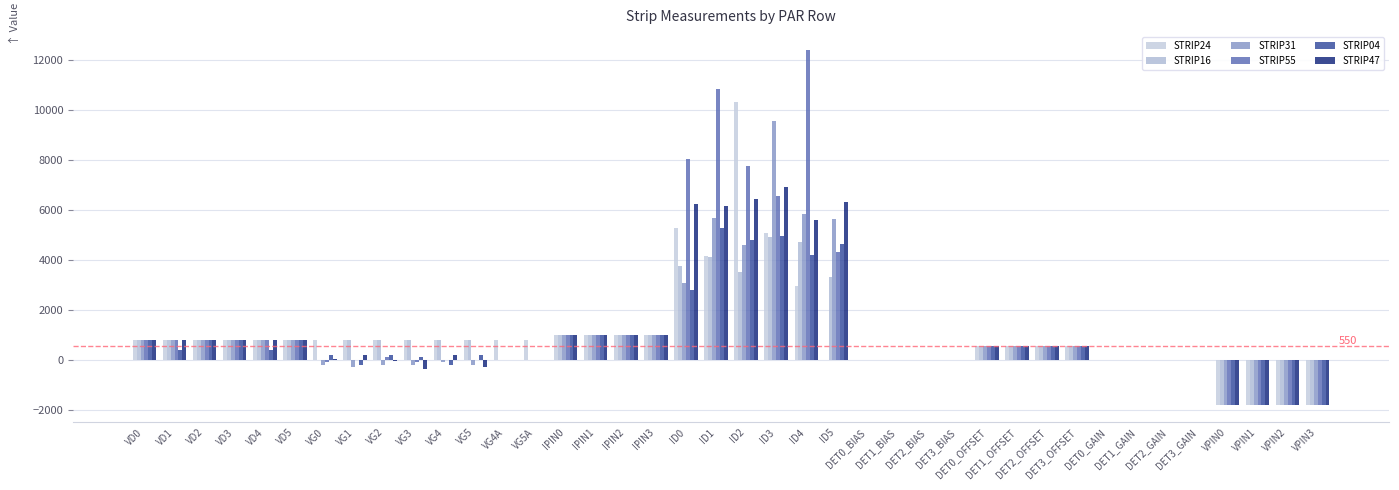

What is the total value across all series at VD3?

4800.0